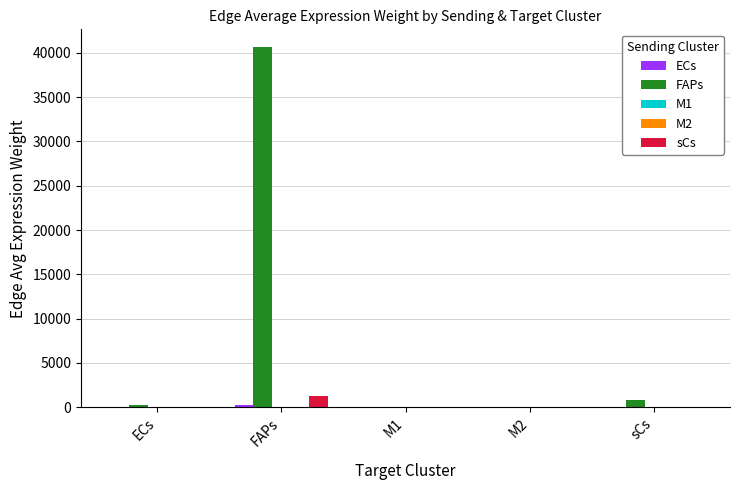

Between FAPs and sCs, which series saw the biggest shift?

FAPs